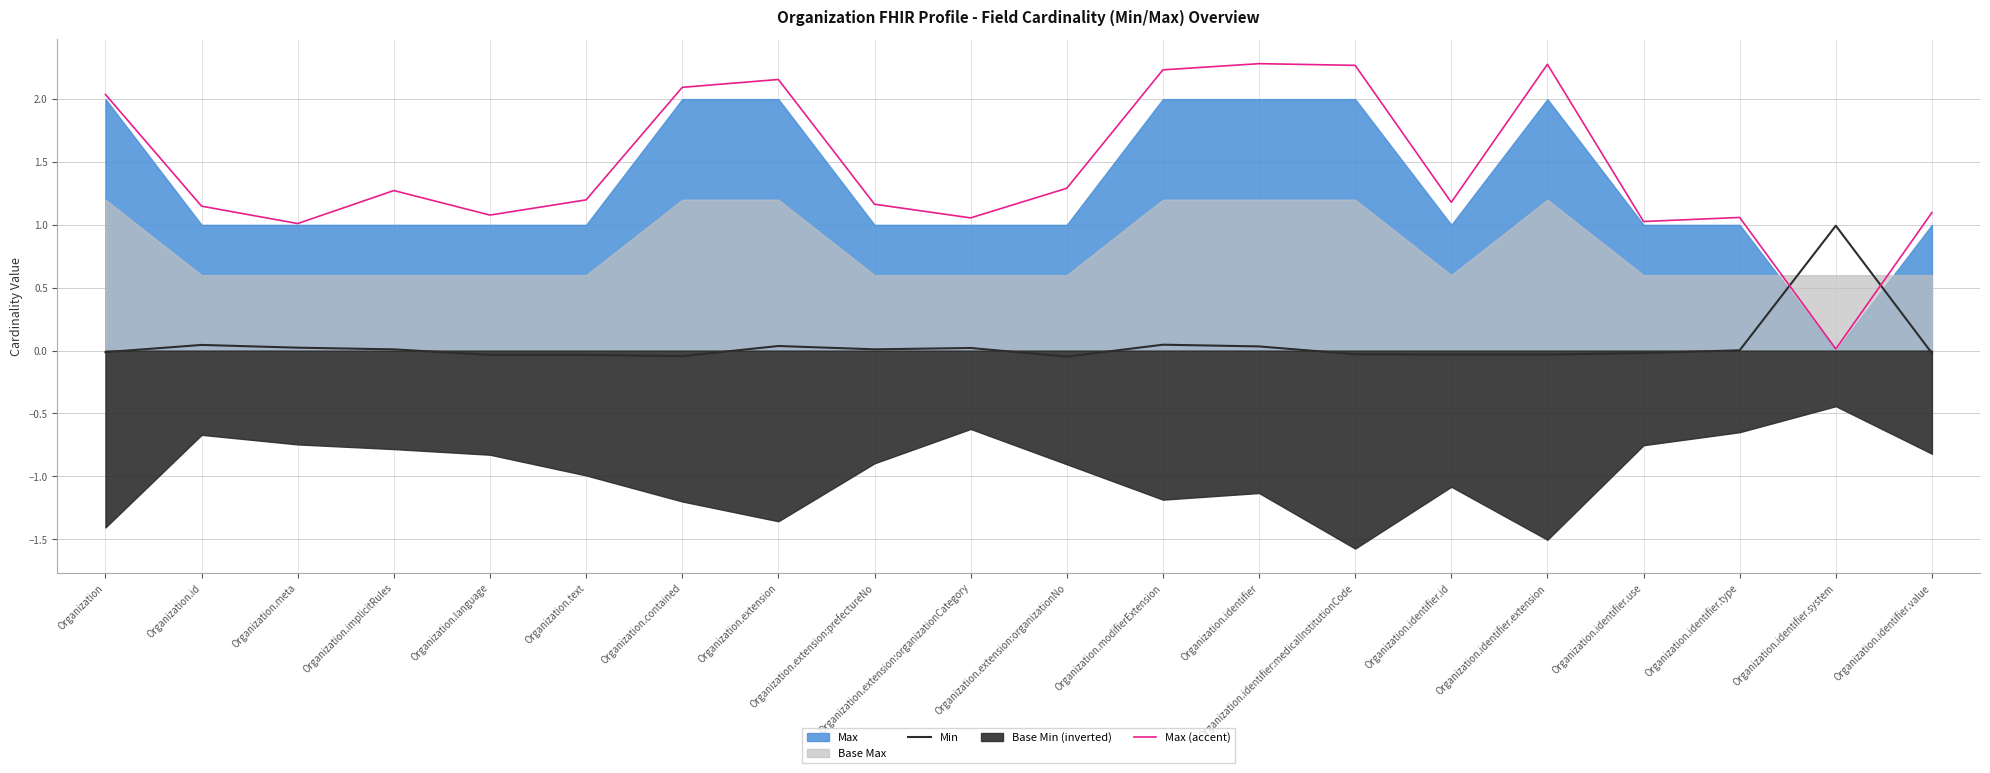

True or false: Max (accent) and Min cross at least once.

True